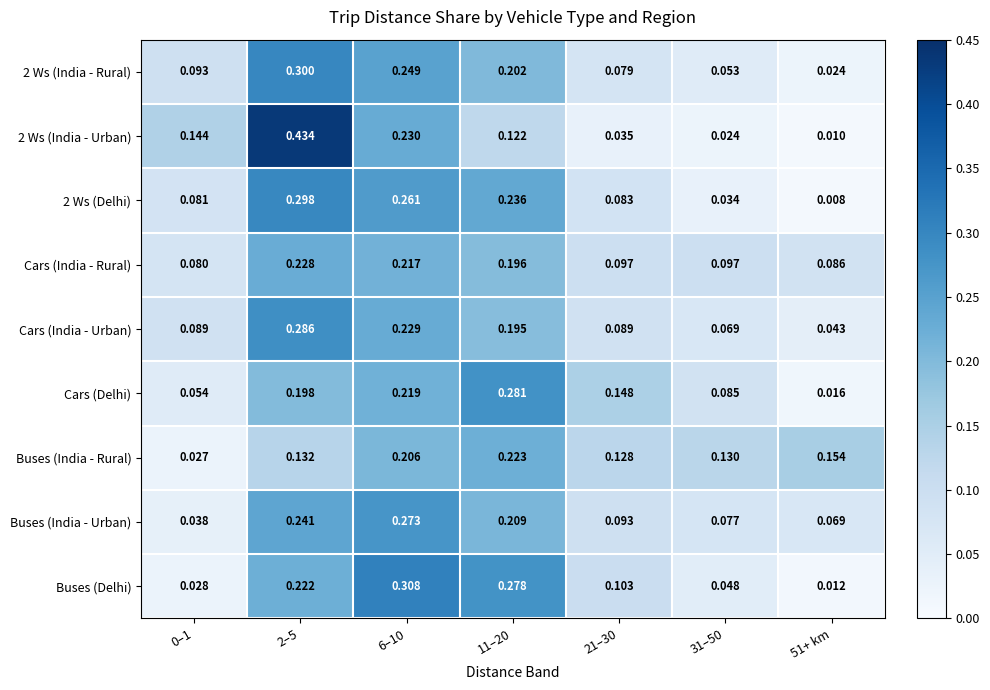

Is the value of Buses (India - Urban) at 2–5 greater than the value of 2 Ws (Delhi) at 6–10?

No